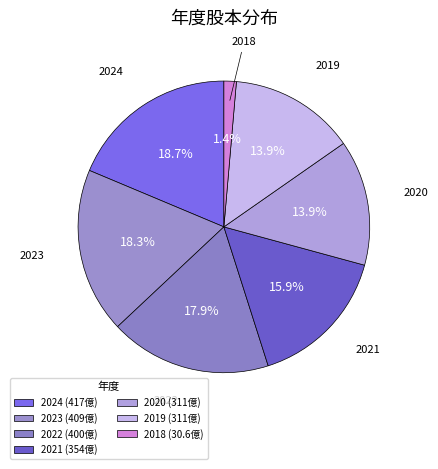

How many segments does this pie chart have?

7